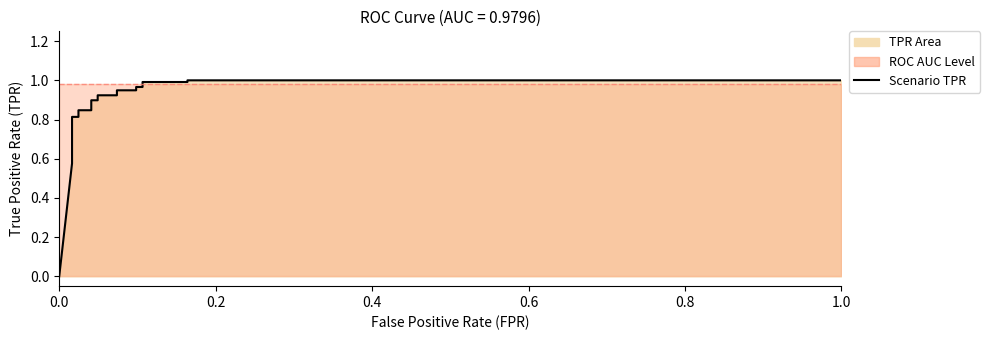

Reading left to right, what are all the values shown in this chart?

0.0	0.6	0.6	0.7	0.7	0.8	0.8	0.8	0.8	0.9	0.9	0.9	0.9	0.9	0.9	1.0	1.0	1.0	1.0	1.0	1.0